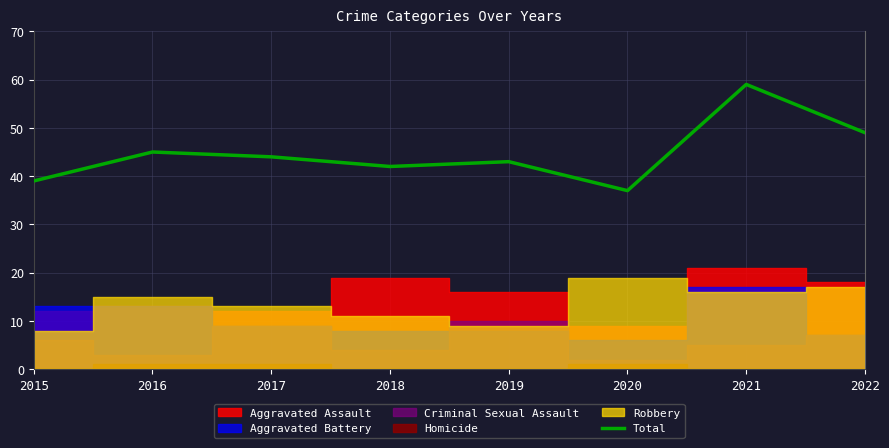

At which label is the value closest to 48?

2022